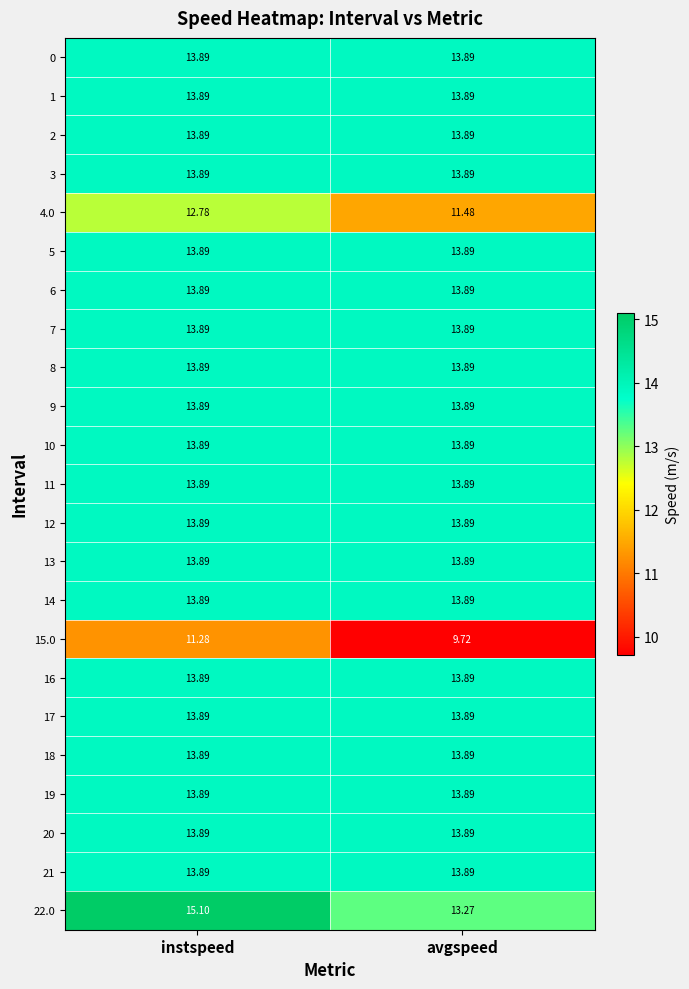

At which label is 4.0 closest to 12?

avgspeed